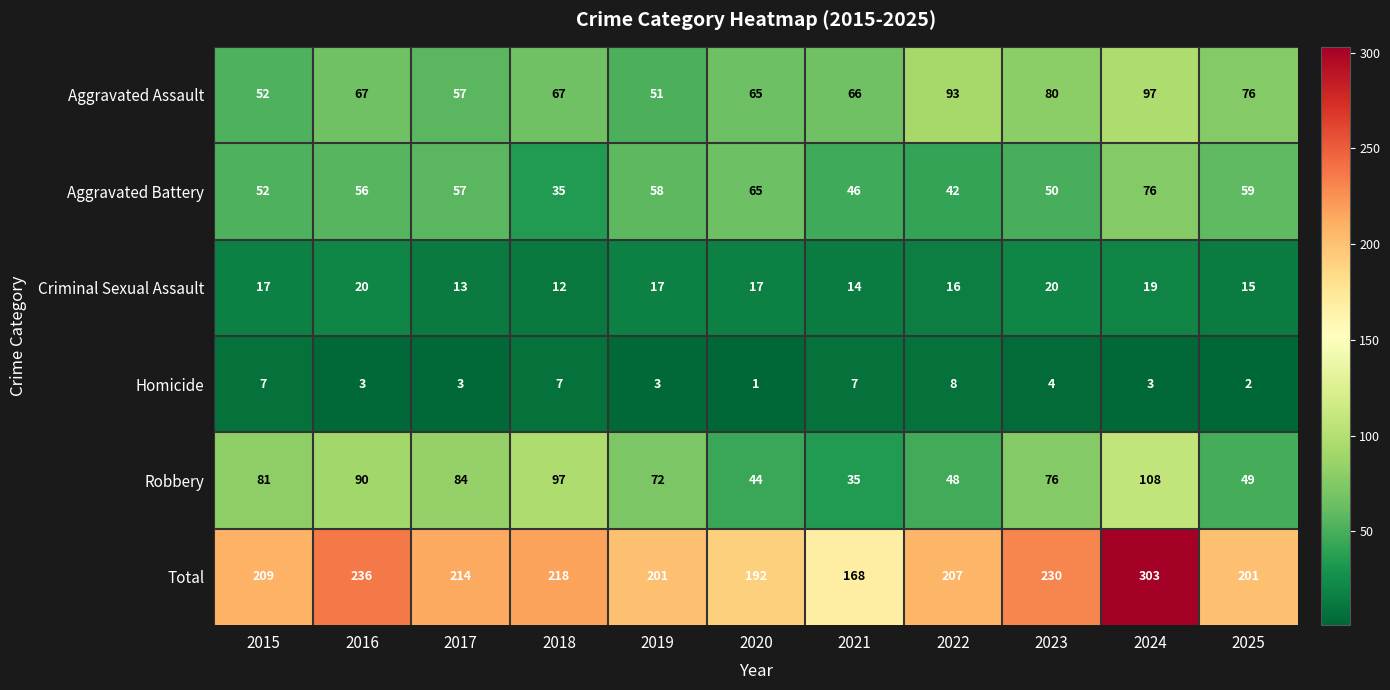

At how many categories does at least one series exceed 261?

1